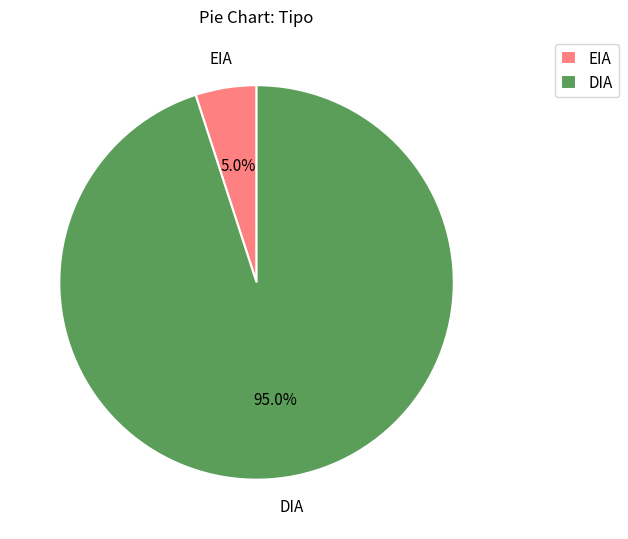

Which category has the smallest portion of the pie?

EIA